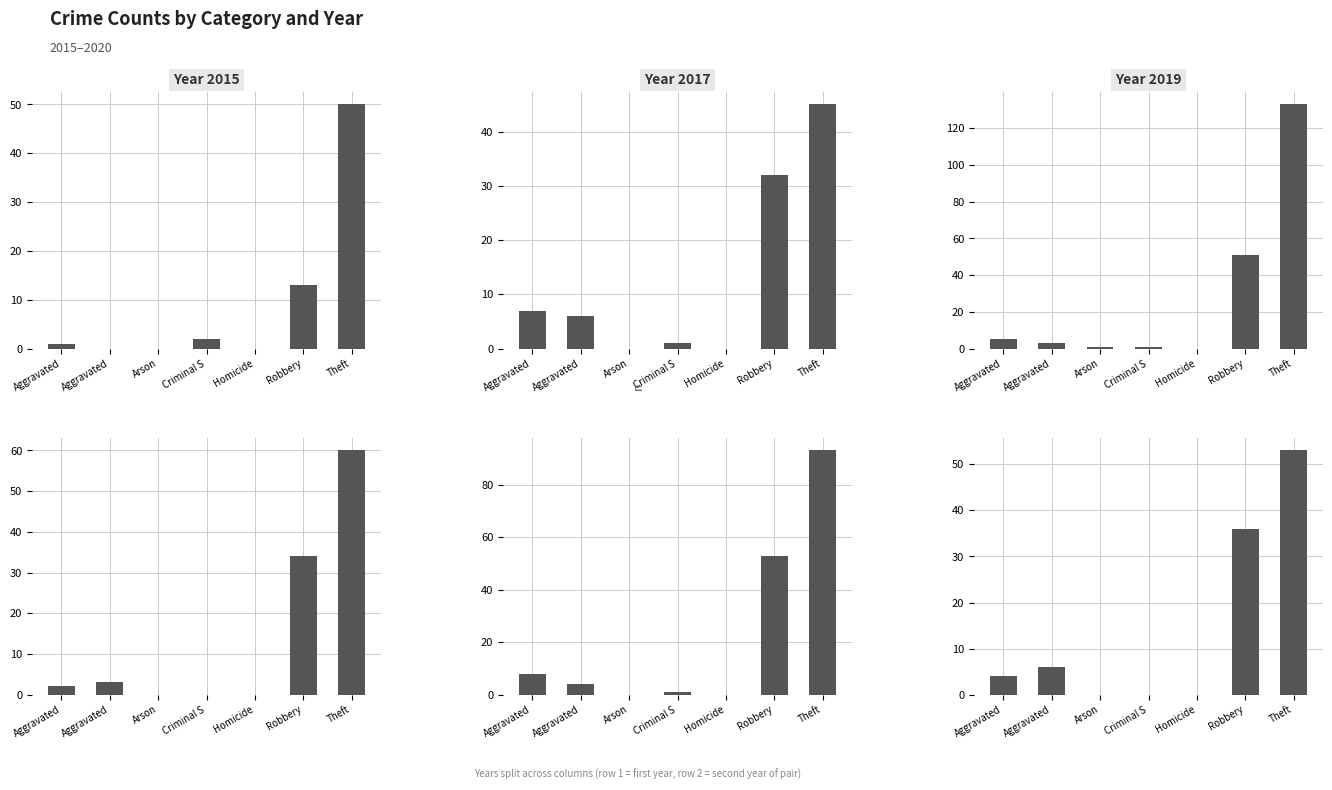

What is the sum of the 2016 values at Aggravated and Homicide?

3